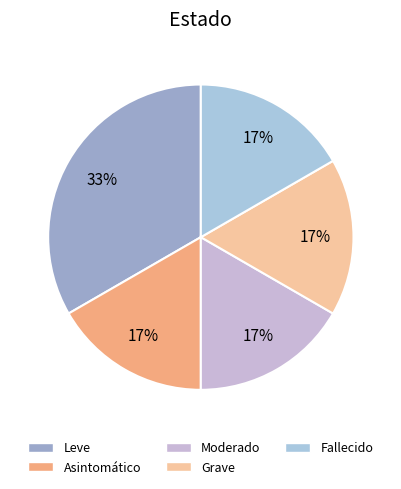

What is the ratio of the value at Grave to the value at Moderado?

1.0